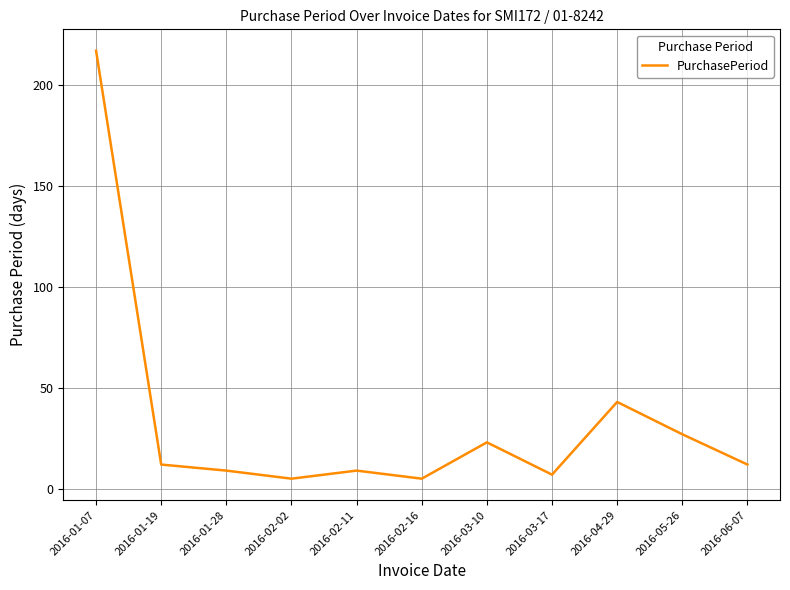

What is the ratio of the value at 2016-04-29 to the value at 2016-02-02?

8.6